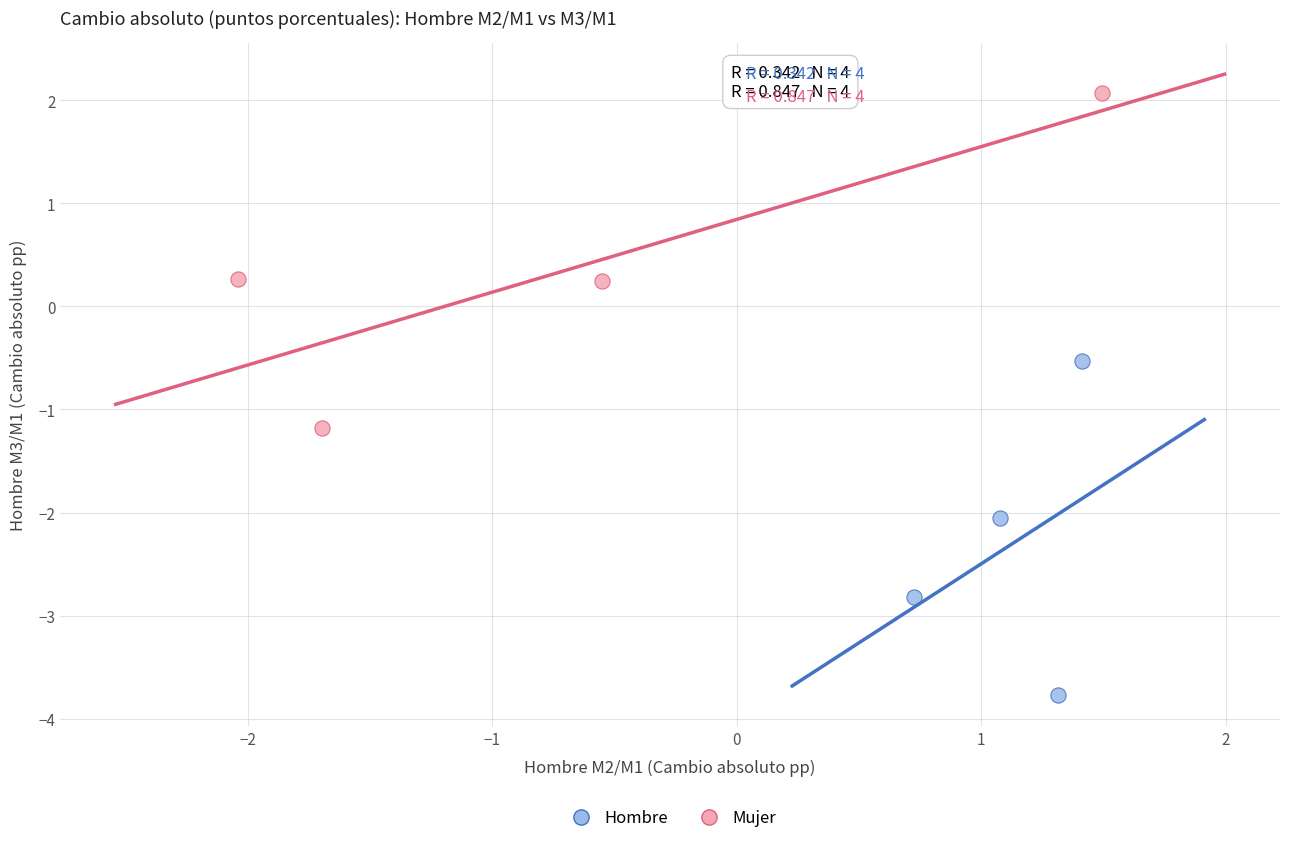

Which series contains the lowest Y value?

Hombre